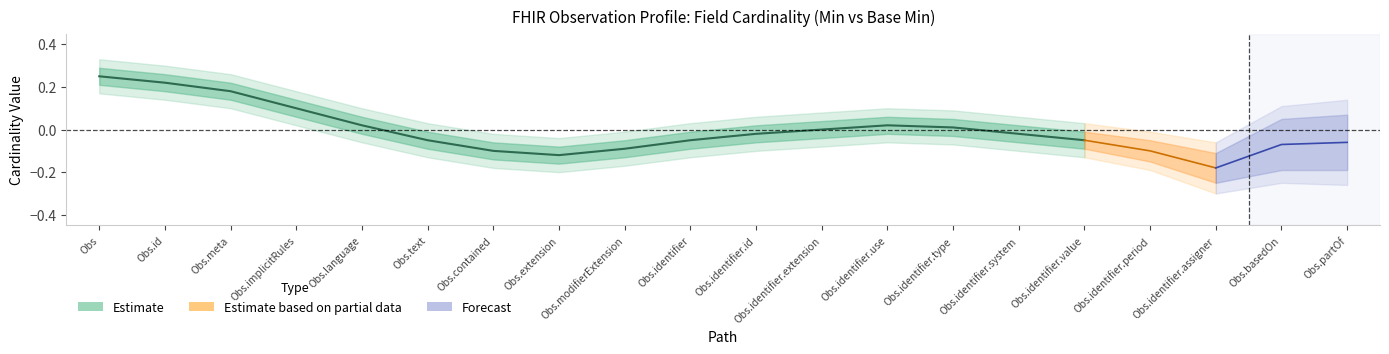

Which series has the widest spread of values?

Estimate